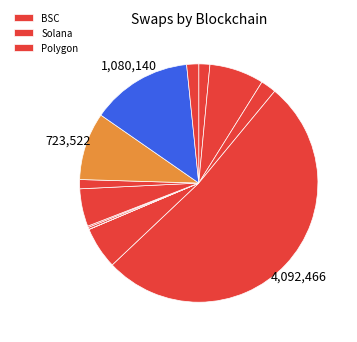

To the nearest percent, what is the difference between the largest and smallest slice percentages?

52%